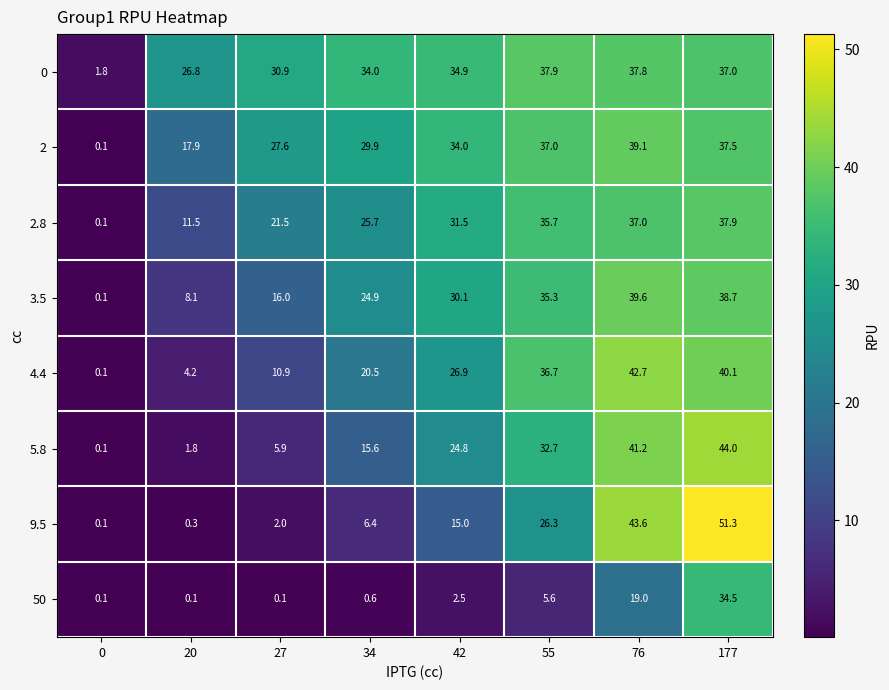

Count the number of categories in the chart.

8